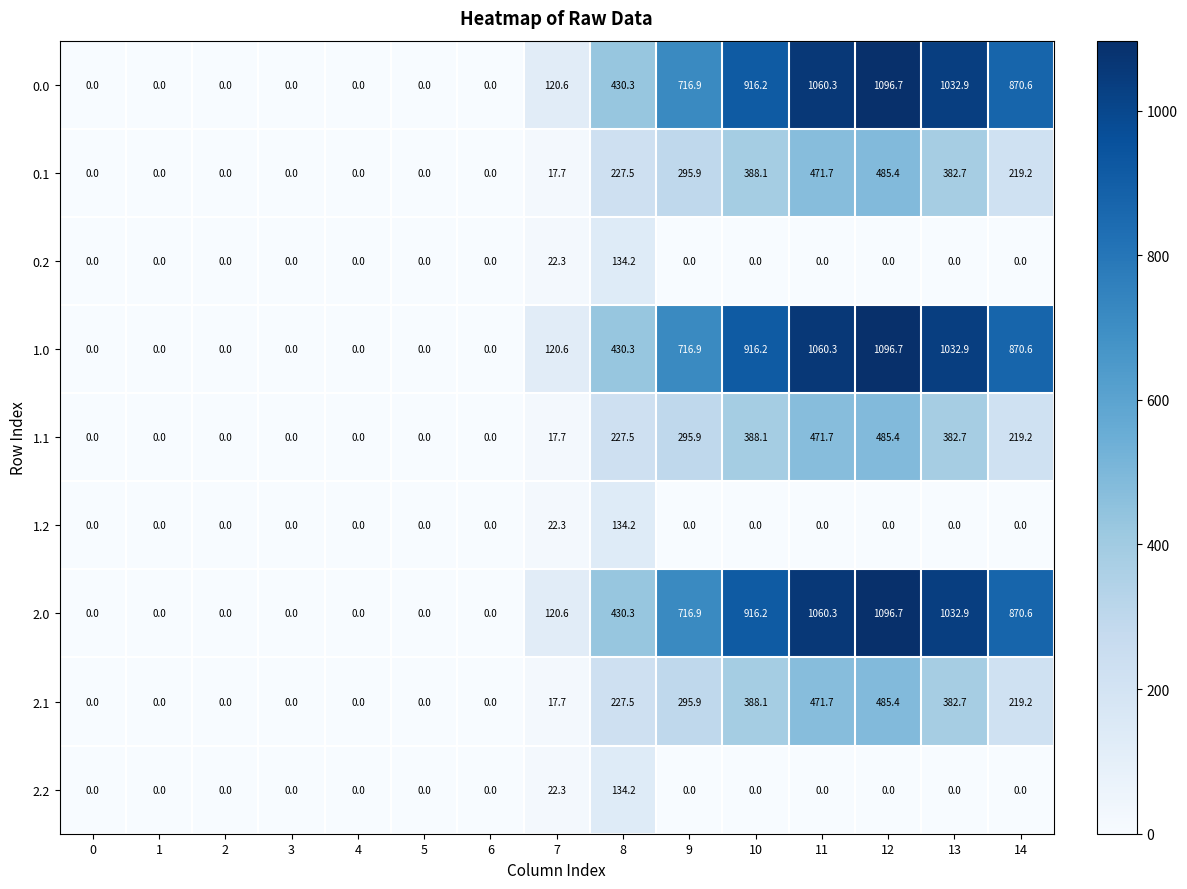

At which label is 1.2 closest to 67?

7